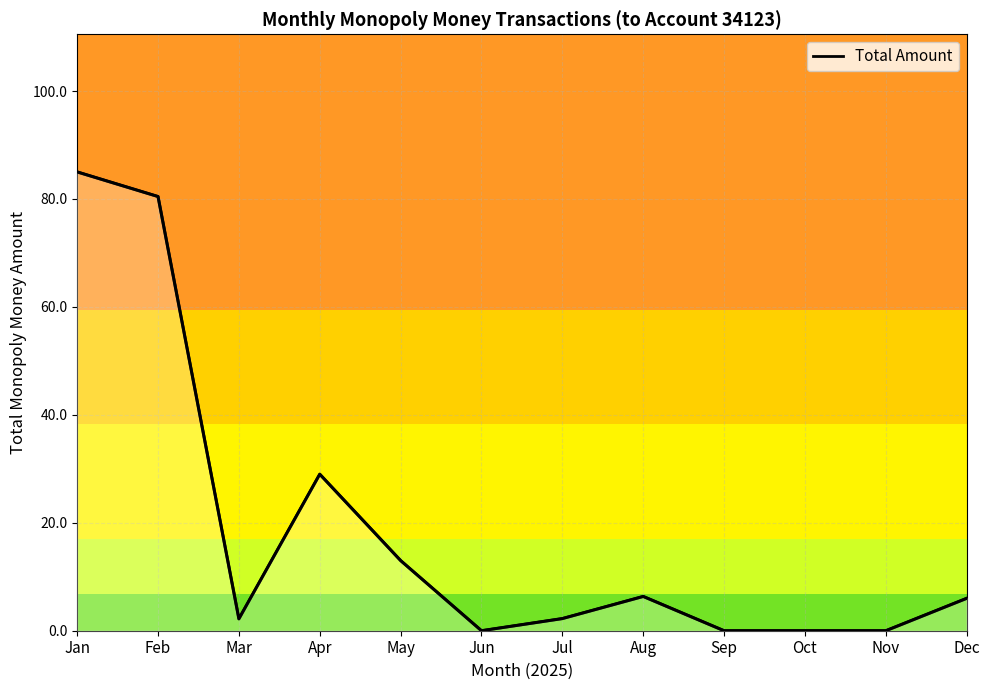

Between Sep and Aug, which is larger?

Aug